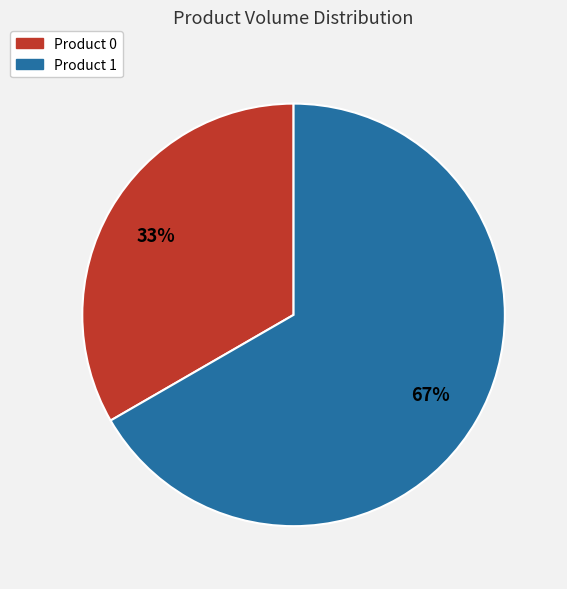

How many segments does this pie chart have?

2